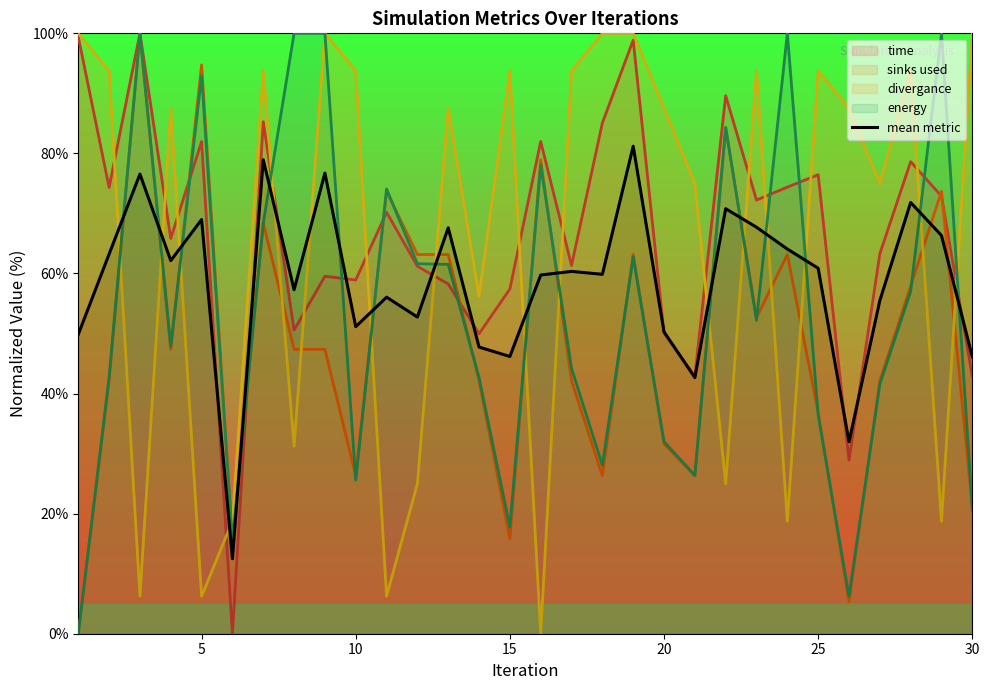

The divergance series shows 41.8 at 25. True or false?

False